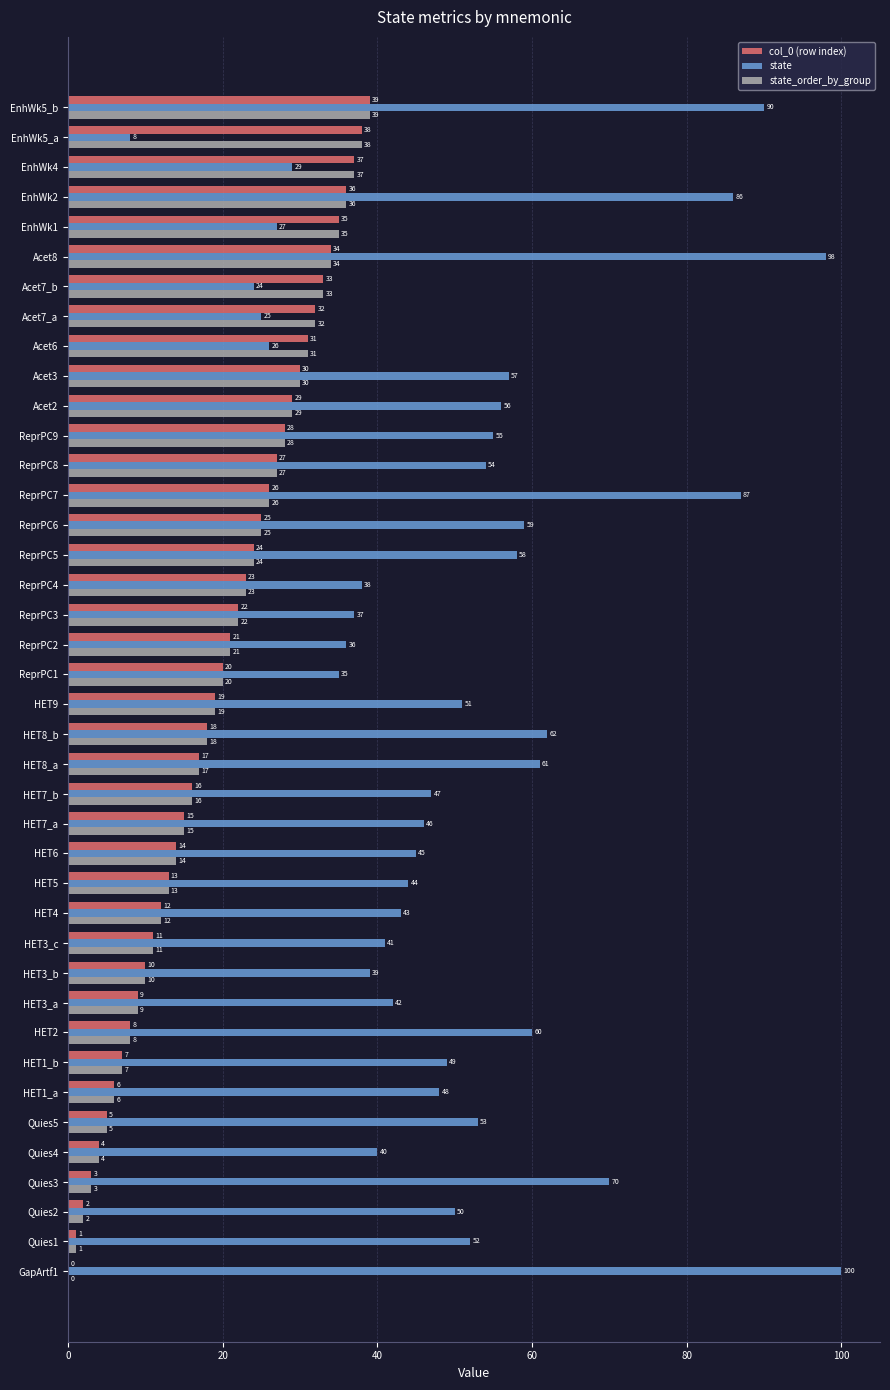

What is the sum of the state values at HET1_a and Quies5?

101